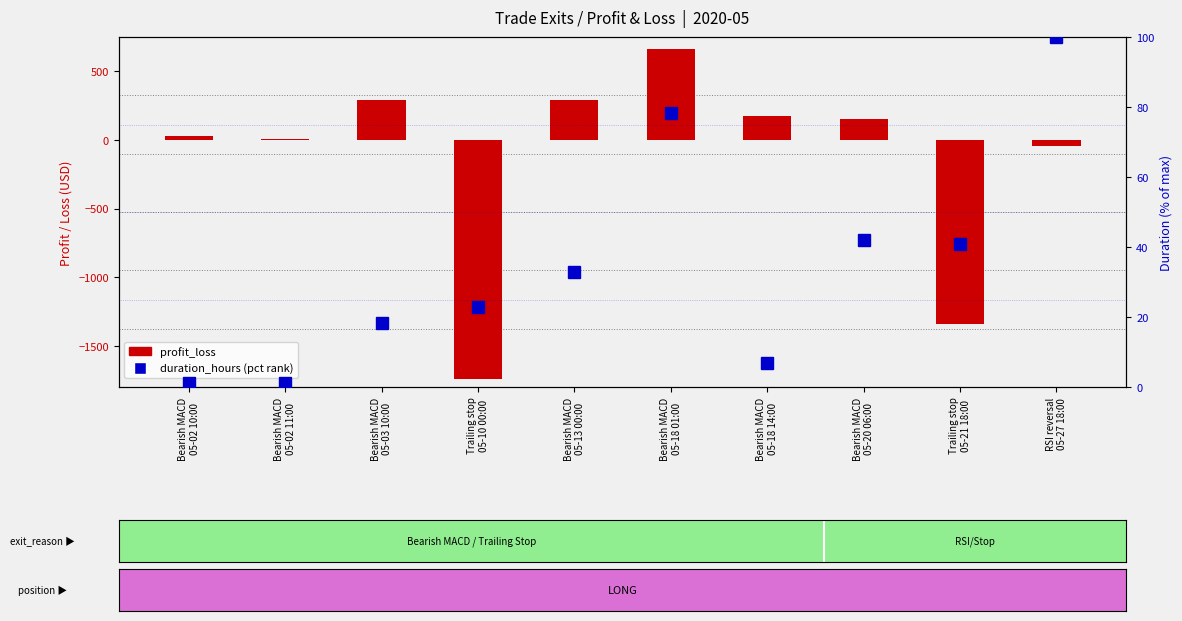

How many values in profit_loss are above zero?

7